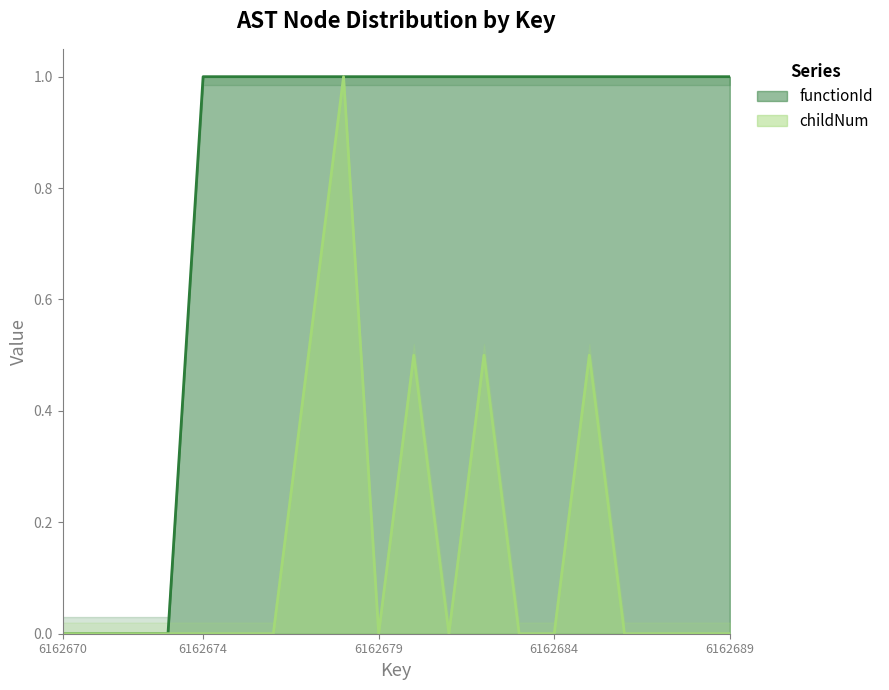

How many values in childNum are above zero?

5